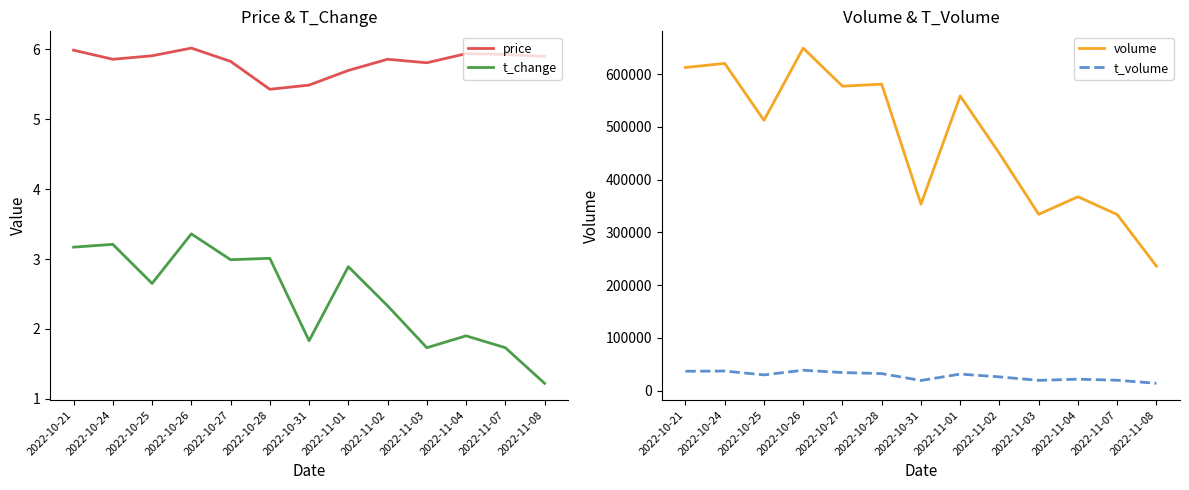

Reading right to left, transcribe all the data shown in this chart.

price: 2022-11-08=5.9	2022-11-07=5.9	2022-11-04=5.9	2022-11-03=5.8	2022-11-02=5.9	2022-11-01=5.7	2022-10-31=5.5	2022-10-28=5.4	2022-10-27=5.8	2022-10-26=6.0	2022-10-25=5.9	2022-10-24=5.9	2022-10-21=6.0
t_change: 2022-11-08=1.2	2022-11-07=1.7	2022-11-04=1.9	2022-11-03=1.7	2022-11-02=2.3	2022-11-01=2.9	2022-10-31=1.8	2022-10-28=3.0	2022-10-27=3.0	2022-10-26=3.4	2022-10-25=2.6	2022-10-24=3.2	2022-10-21=3.2
volume: 2022-11-08=236135.0	2022-11-07=333916.0	2022-11-04=367628.0	2022-11-03=334355.0	2022-11-02=449657.0	2022-11-01=558753.0	2022-10-31=353618.0	2022-10-28=581137.0	2022-10-27=577304.0	2022-10-26=649532.0	2022-10-25=512645.0	2022-10-24=620471.0	2022-10-21=612762.0
t_volume: 2022-11-08=13890.0	2022-11-07=19756.0	2022-11-04=21727.0	2022-11-03=19505.0	2022-11-02=26106.0	2022-11-01=31405.0	2022-10-31=19251.0	2022-10-28=32345.0	2022-10-27=34328.0	2022-10-26=38716.0	2022-10-25=29866.0	2022-10-24=37155.0	2022-10-21=36771.0